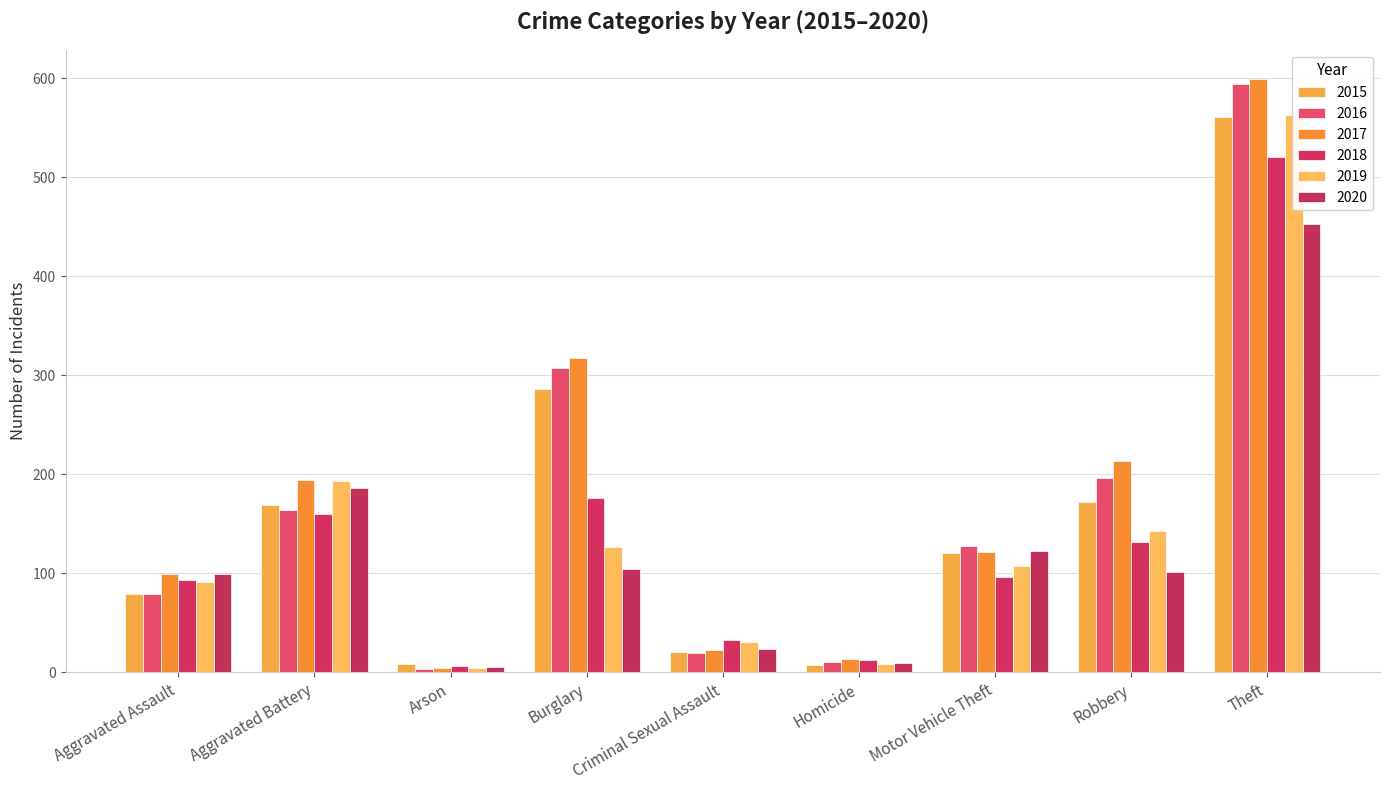

How many distinct data groups are displayed?

6